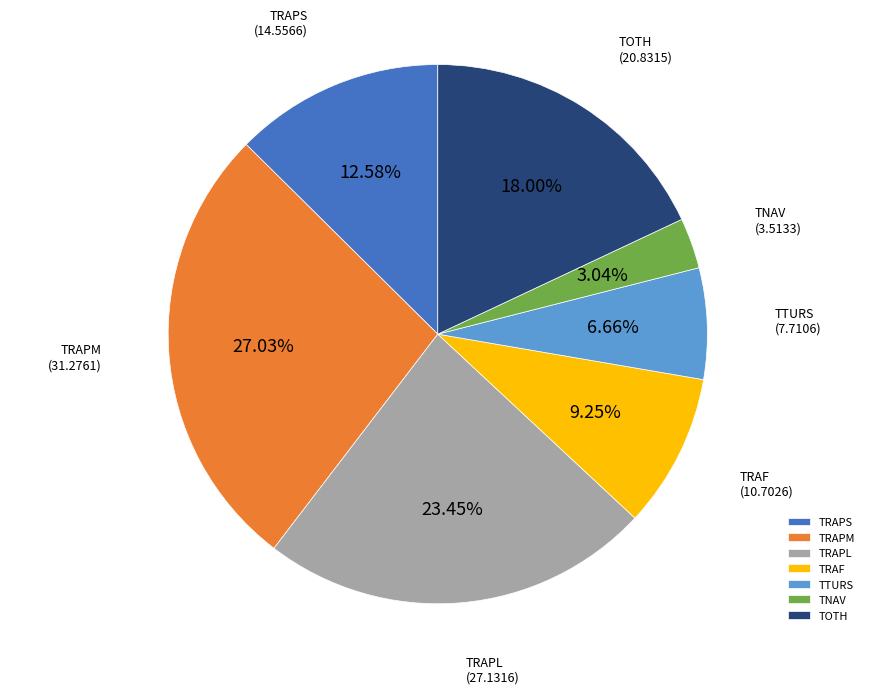

Which has a higher value, TOTH or TRAF?

TOTH